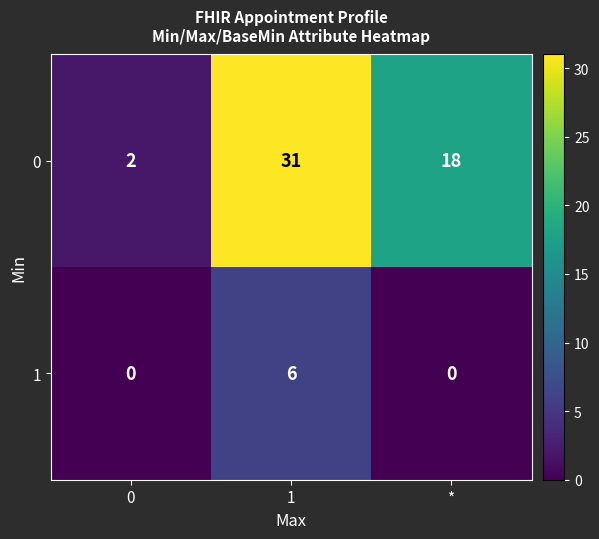

At which category is the sum across all series the highest?

1